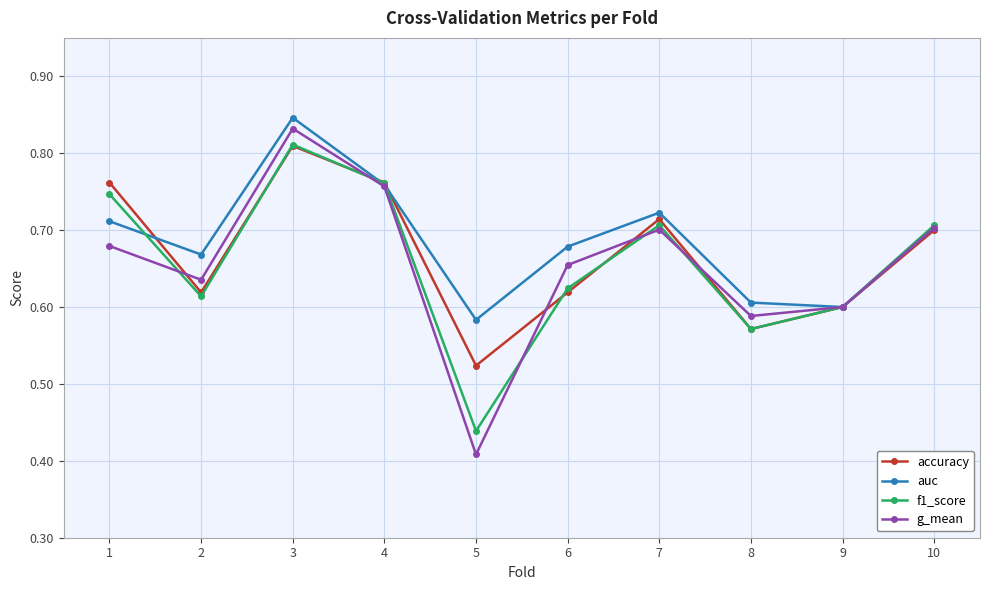

At which label does accuracy reach its peak?

3